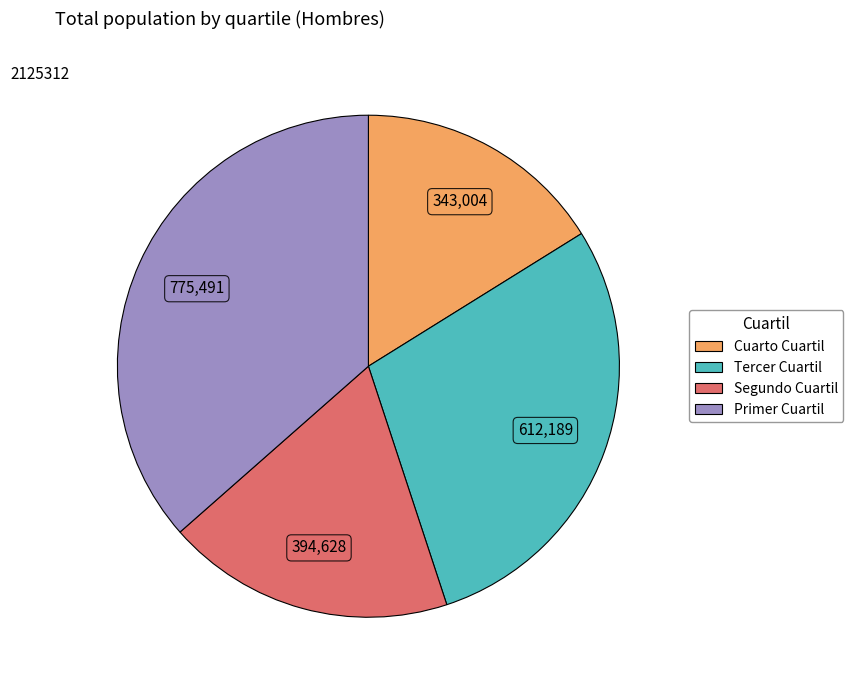

Count the number of slices in the pie.

4